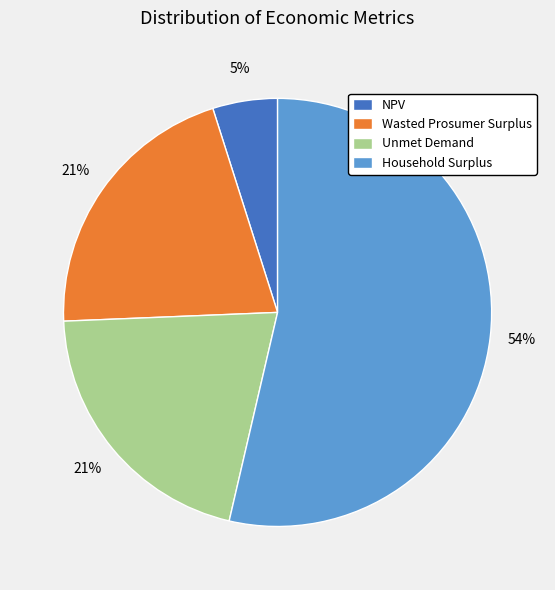

True or false: NPV accounts for 11% of the total.

False